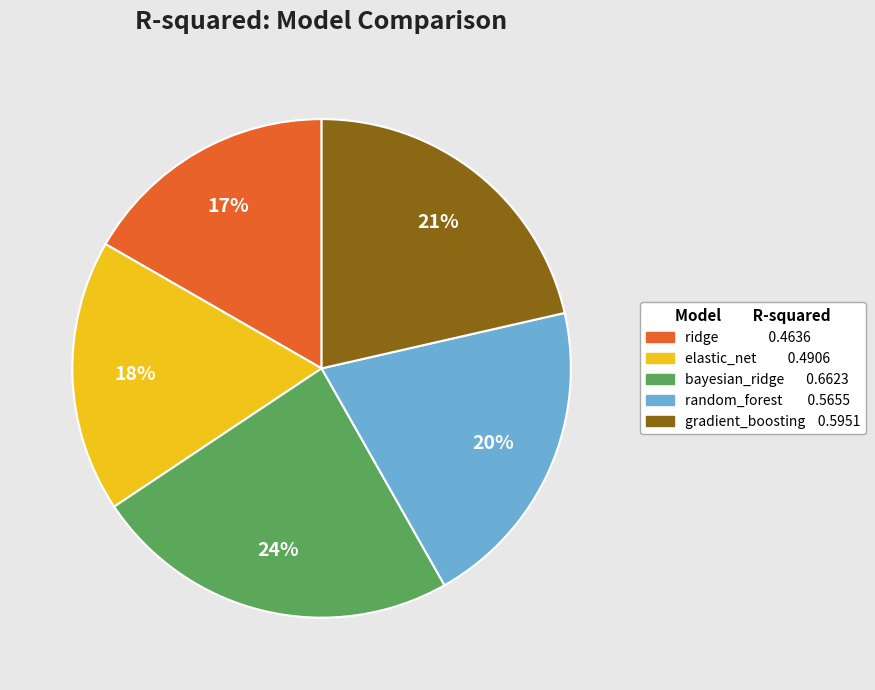

To the nearest percent, what is the average slice percentage?

20%